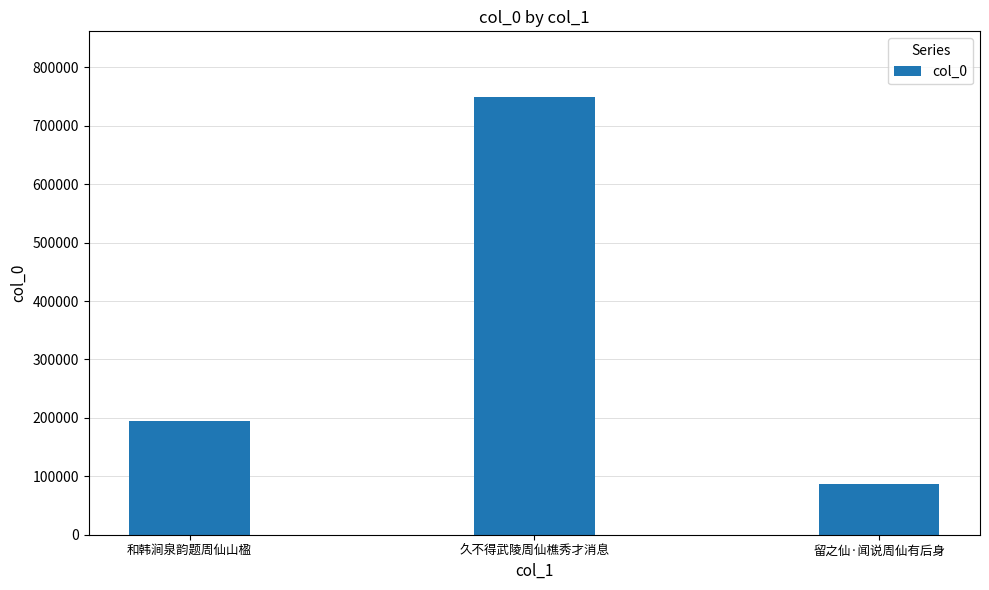

How many bars are there in total?

3